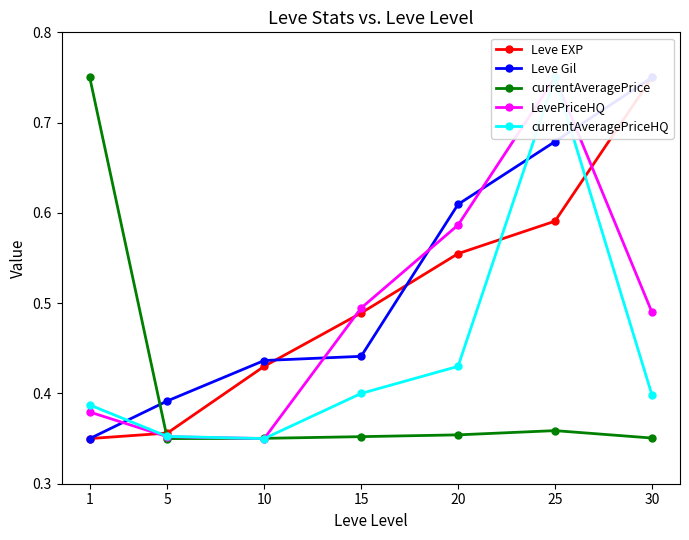

What are all the series names shown in the legend?

Leve EXP, Leve Gil, currentAveragePrice, LevePriceHQ, currentAveragePriceHQ